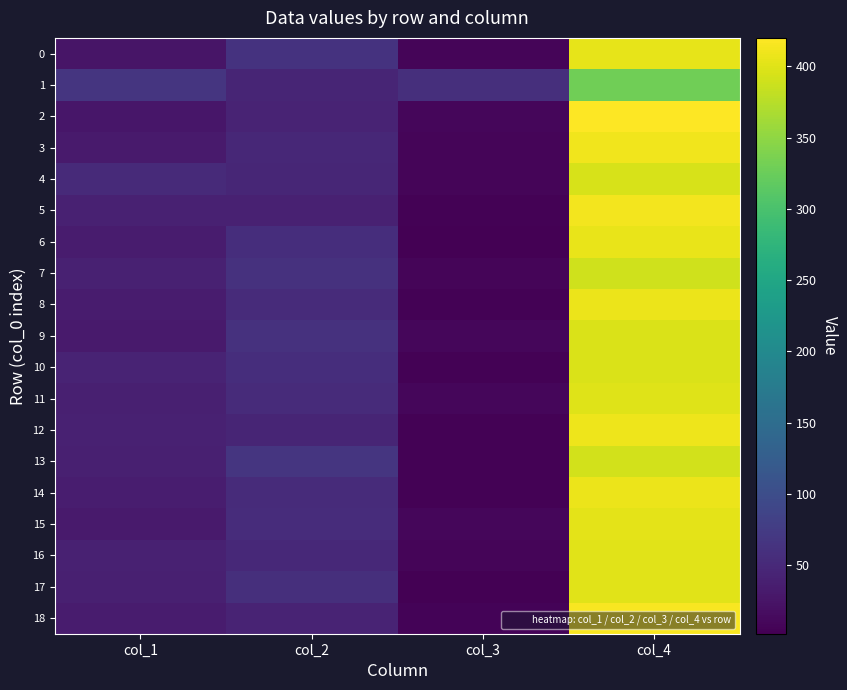

What is the difference between the highest and lowest values at col_3?

56